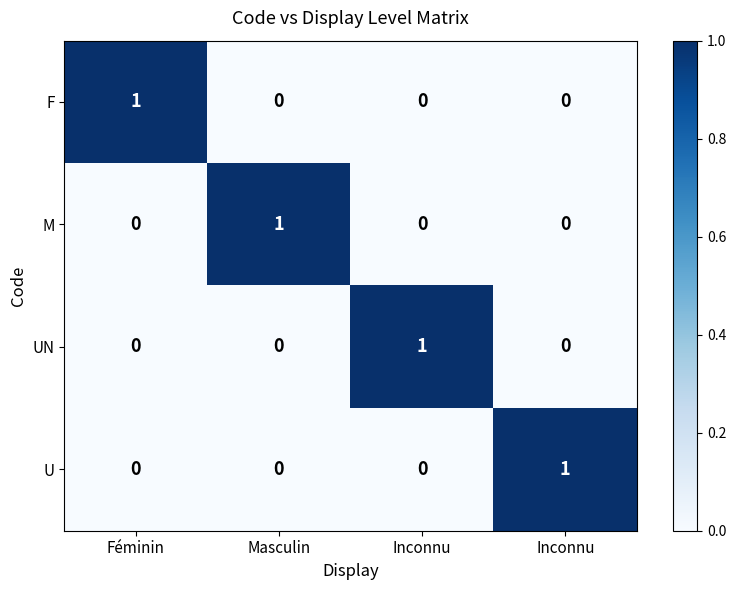

At how many categories does at least one series exceed 0?

4